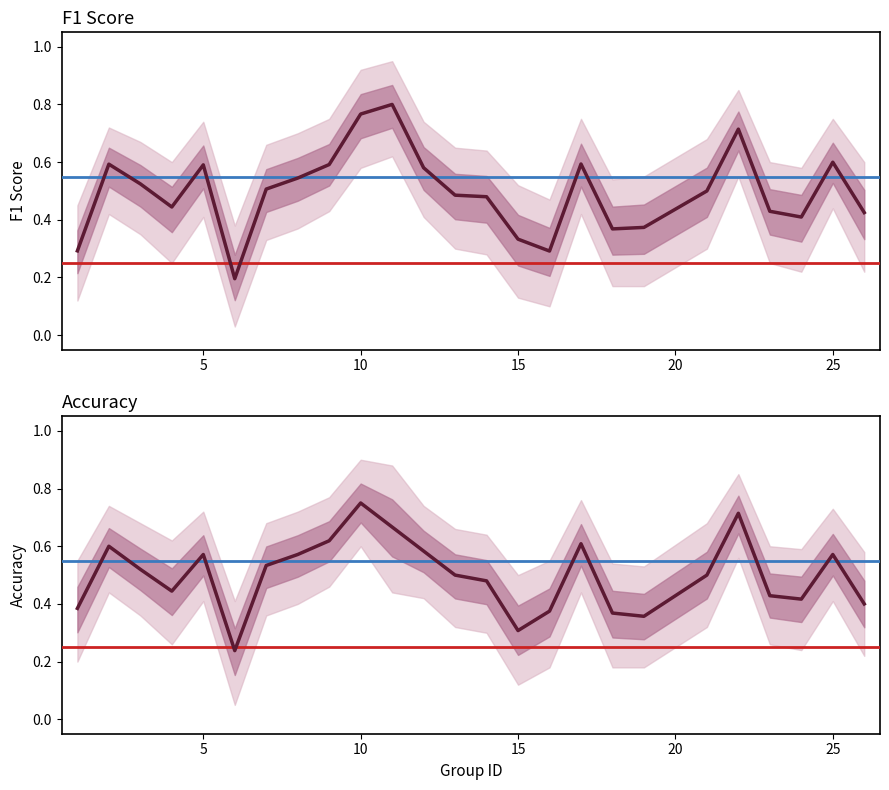

What is the difference between the maximum and minimum values in the Accuracy series?

0.5